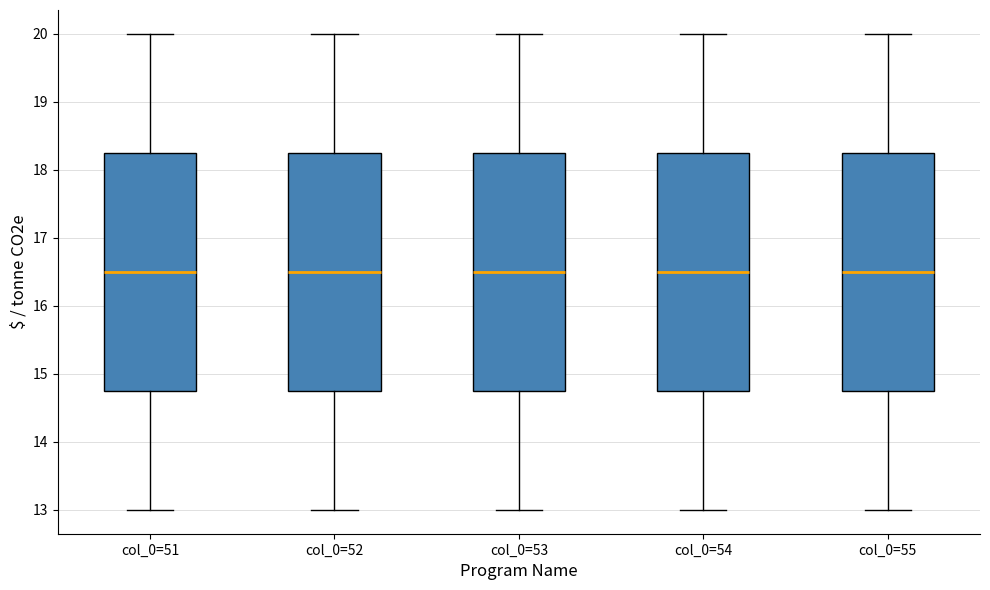

Reading left to right, transcribe this box plot: for each box, give where its median line is, the range the box spans, and where its two whiskers end, as read against the y-axis. The values are not printed on the chart, so give them approximately, as read against the axis.

col_0=51: median 16.5, box 14.8 to 18.3, whiskers 13.0 to 20.0
col_0=52: median 16.5, box 14.8 to 18.3, whiskers 13.0 to 20.0
col_0=53: median 16.5, box 14.8 to 18.3, whiskers 13.0 to 20.0
col_0=54: median 16.5, box 14.8 to 18.3, whiskers 13.0 to 20.0
col_0=55: median 16.5, box 14.8 to 18.3, whiskers 13.0 to 20.0